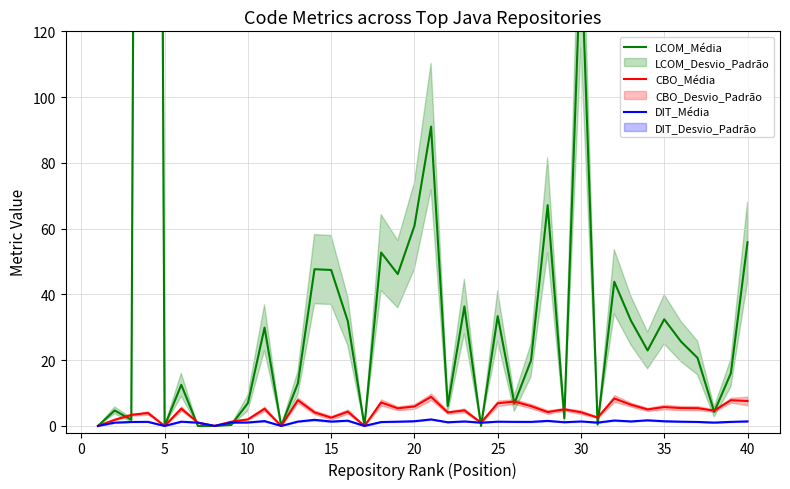

Is the value of LCOM_Média at 22 greater than the value of DIT_Média at 36?

Yes